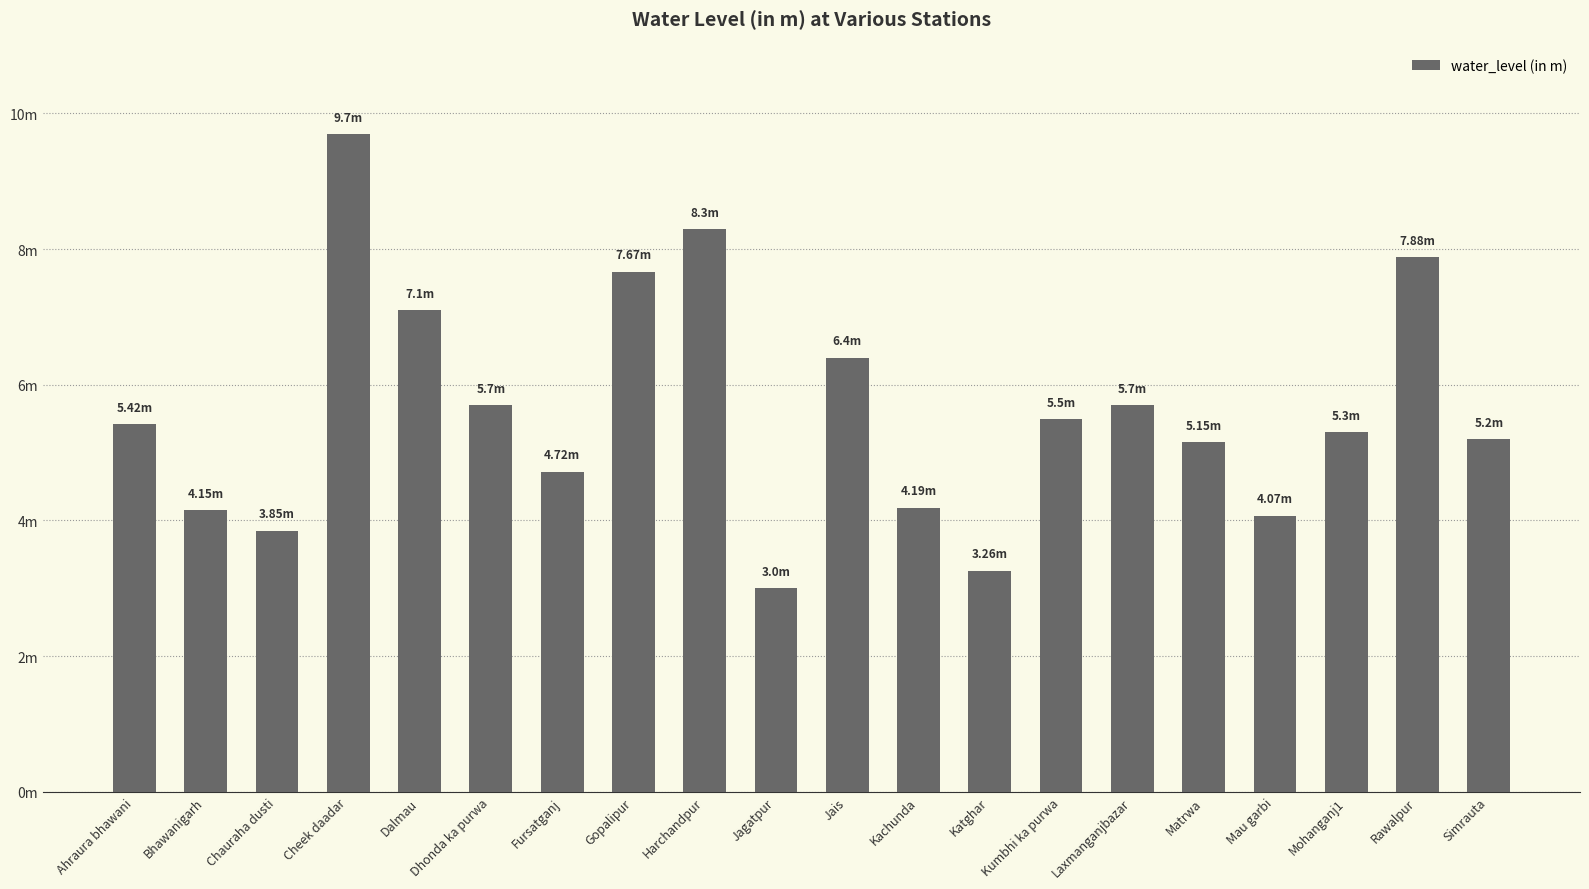

What is the difference between the second highest and minimum values?

5.3